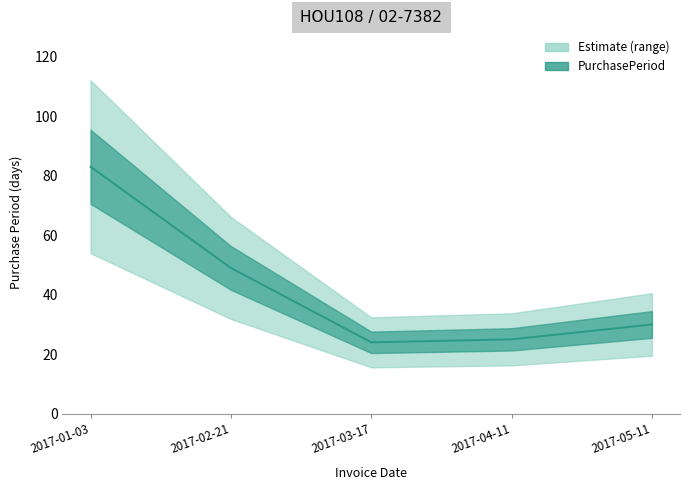

Reading right to left, list all the values displayed in this chart.

2017-05-11=30	2017-04-11=25	2017-03-17=24	2017-02-21=49	2017-01-03=83